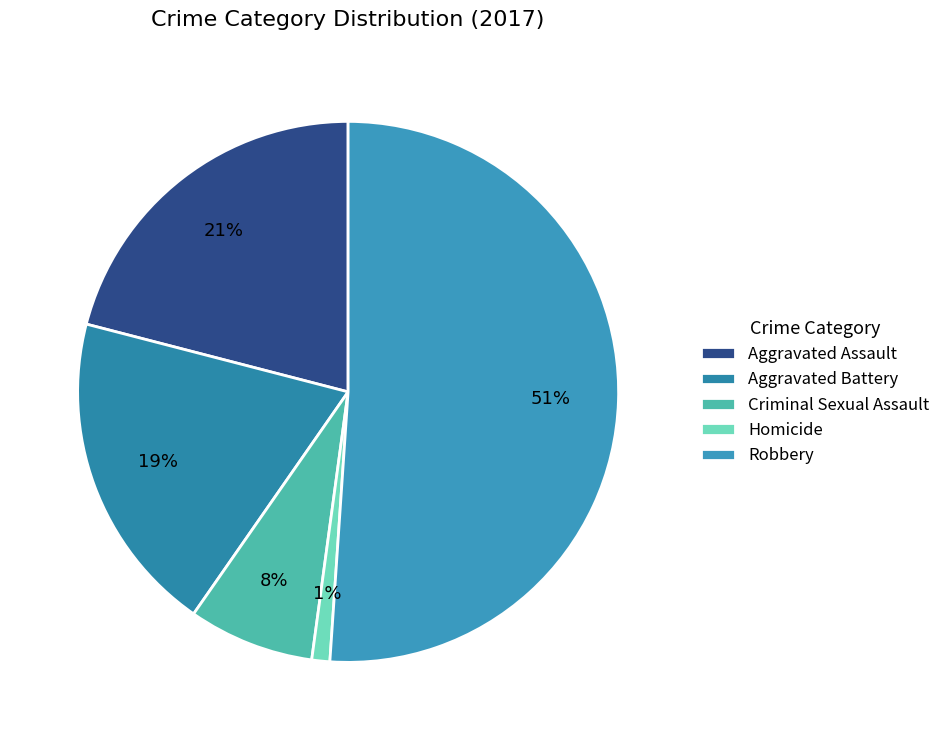

Which category has the biggest portion of the pie?

Robbery